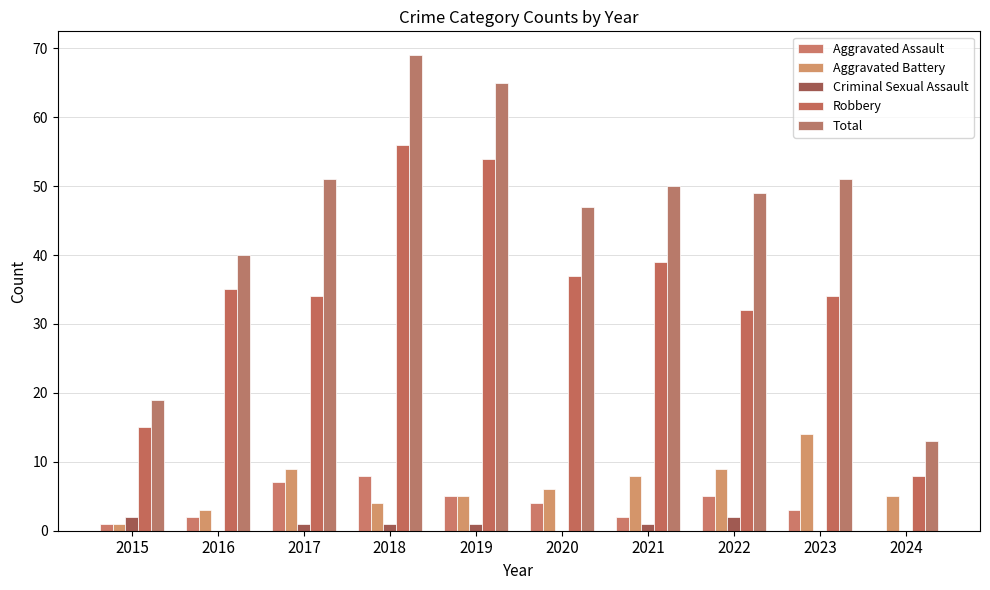

Are the bars horizontal?

No